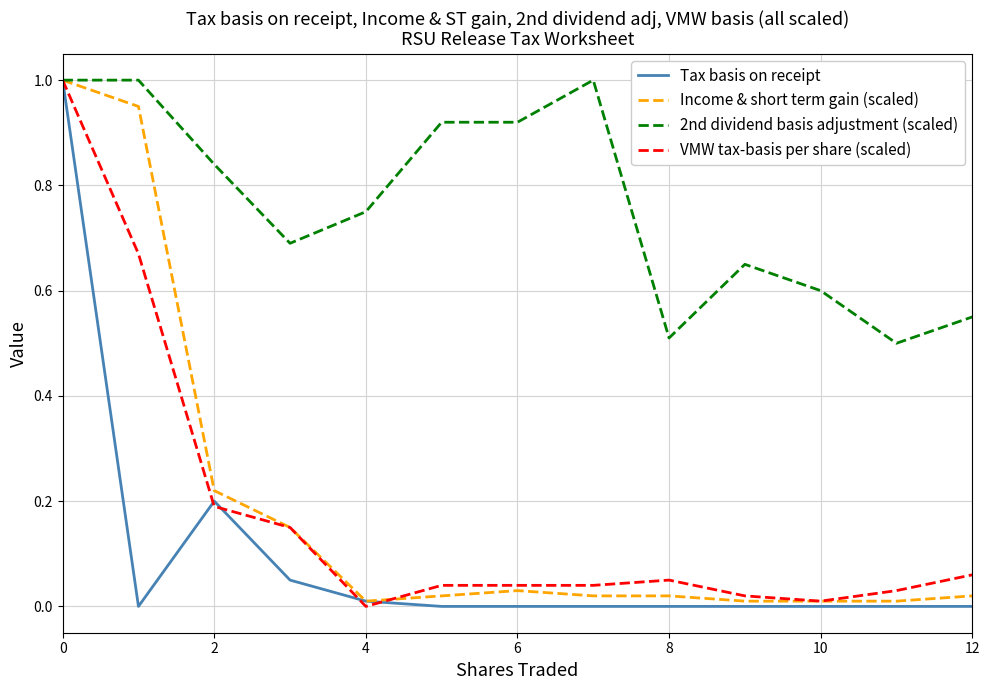

What is the maximum value shown in the chart?

1.0